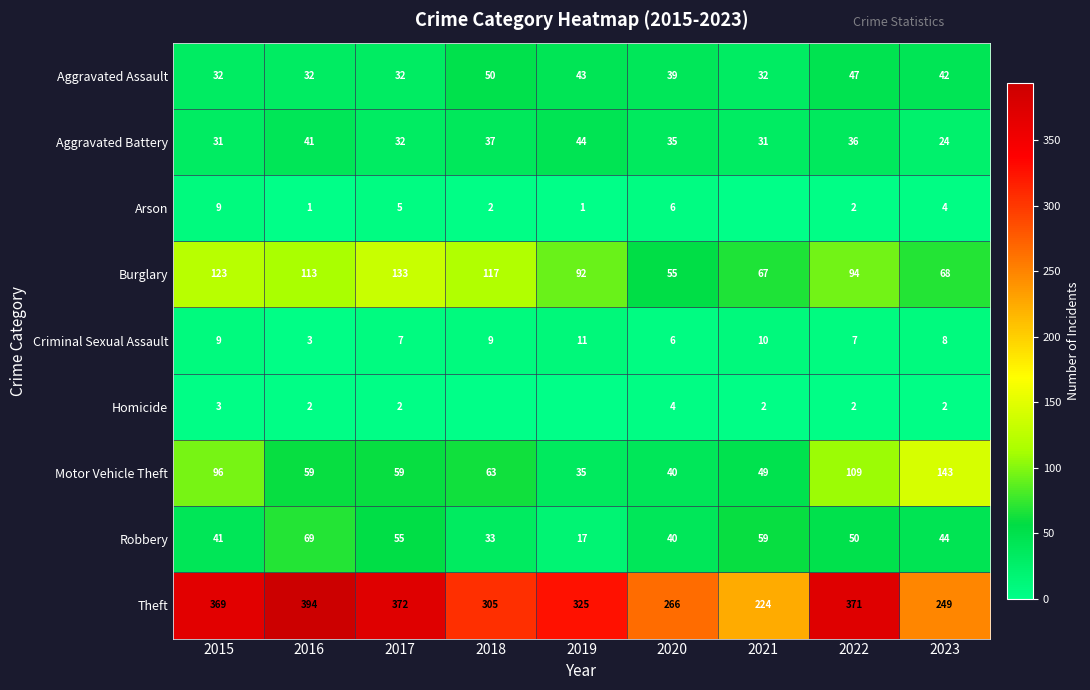

Rank the categories by Burglary value from lowest to highest.

2020, 2021, 2023, 2019, 2022, 2016, 2018, 2015, 2017